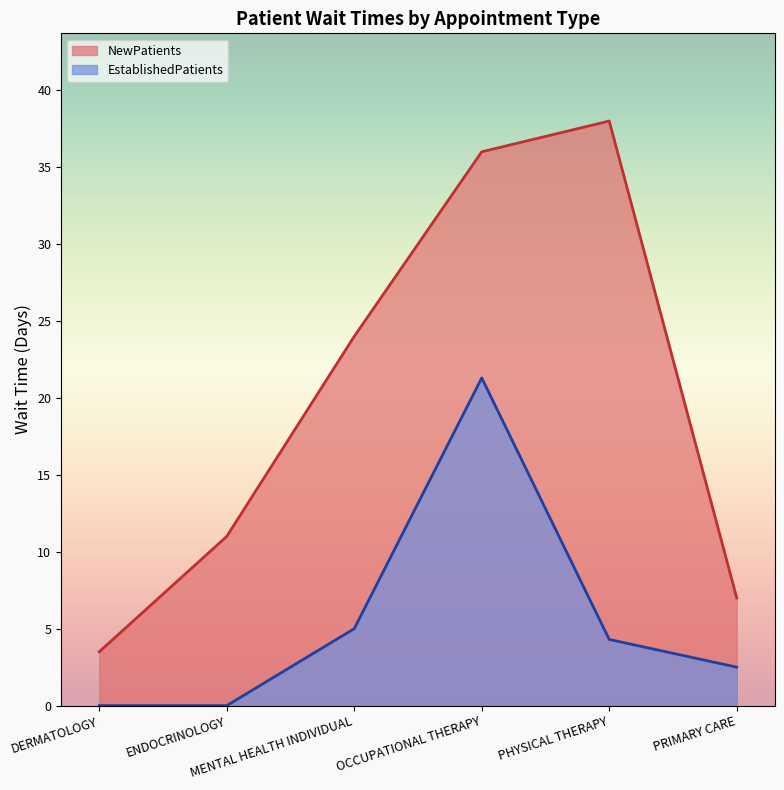

Does the chart have visible grid lines?

No